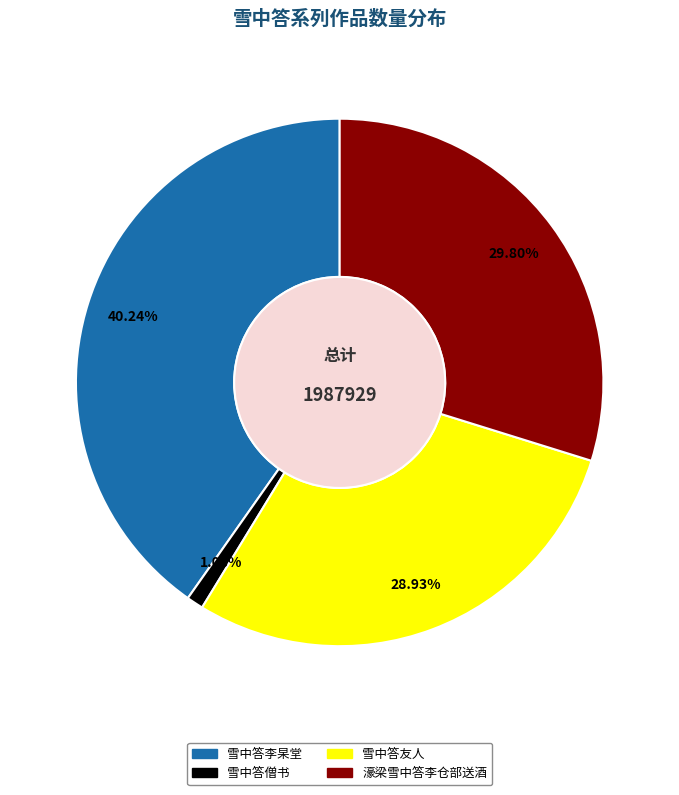

What percentage is the 雪中答友人 slice, to the nearest percent?

29%